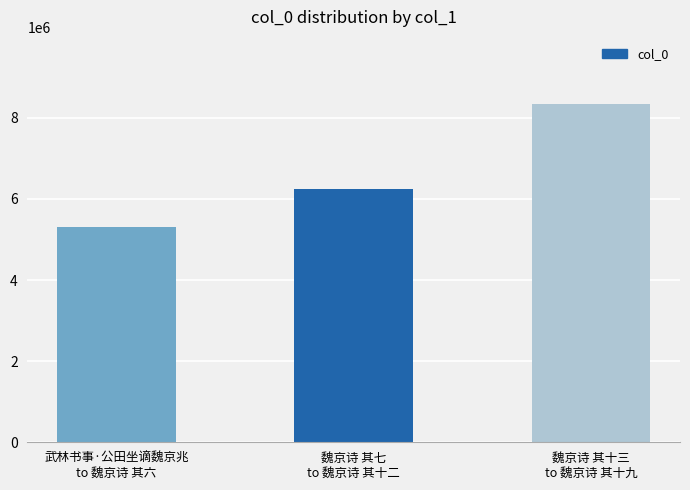

What is the difference between the maximum and second lowest values?

2081827